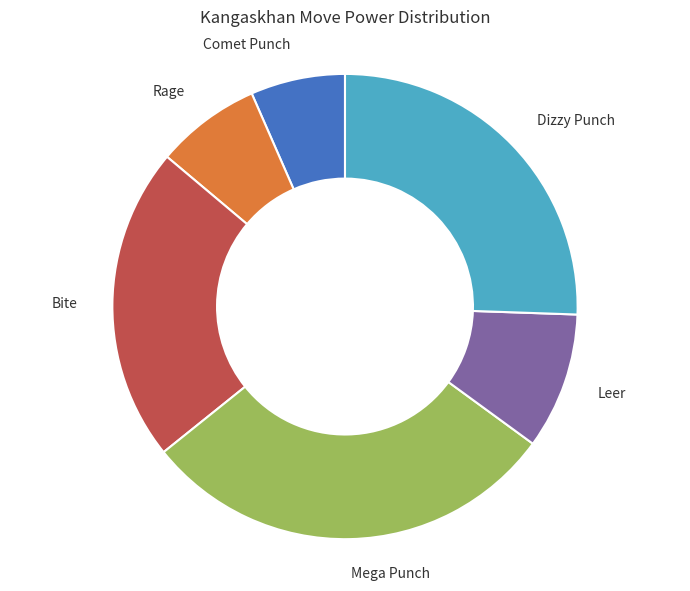

Rank the categories by value from lowest to highest.

Comet Punch, Rage, Leer, Bite, Dizzy Punch, Mega Punch